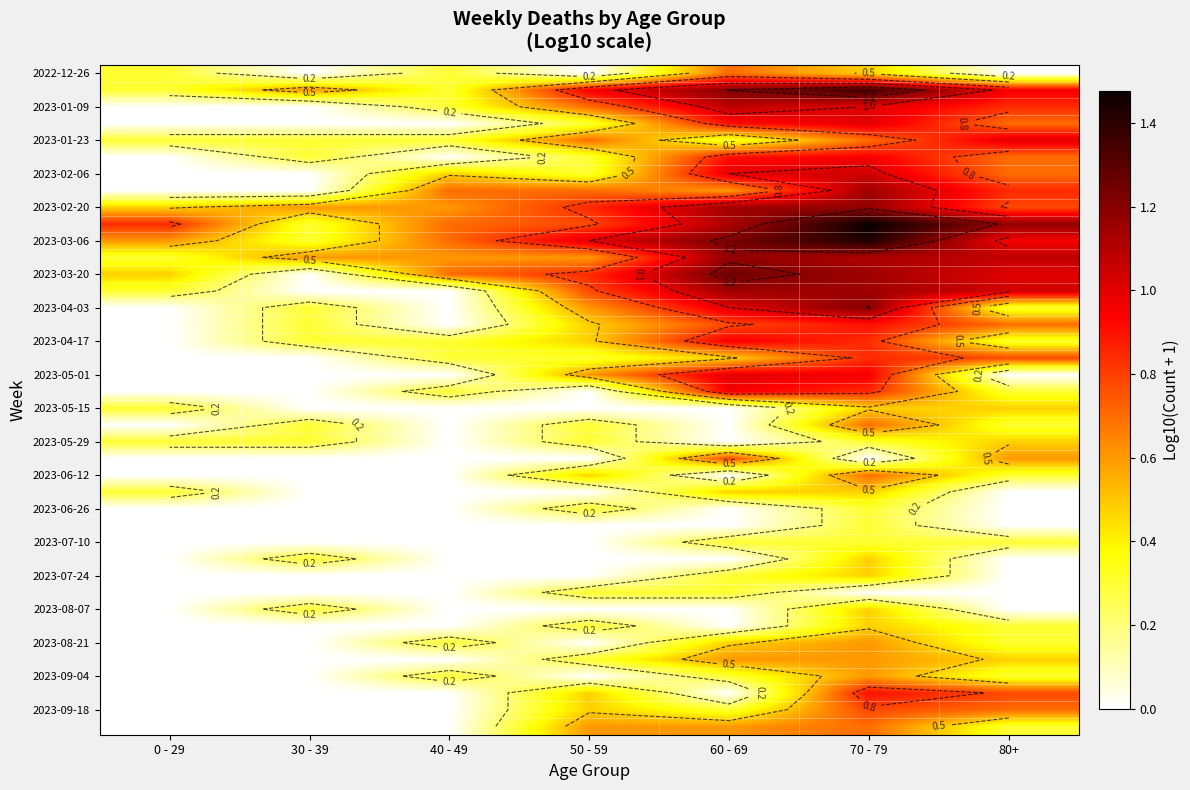

At how many categories does at least one series exceed 0?

7